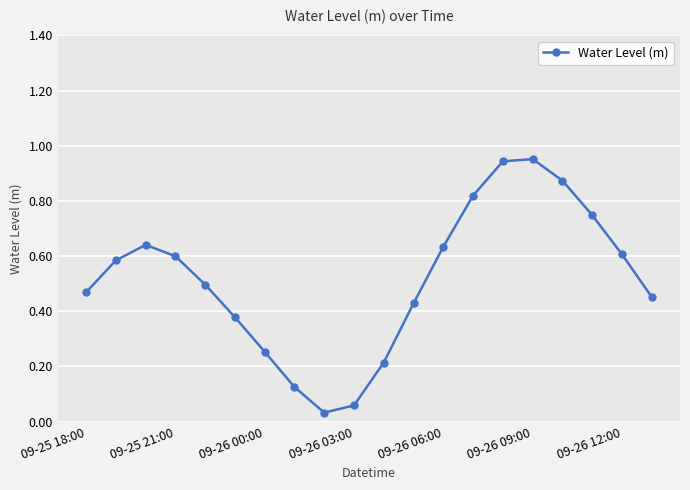

How many points are higher than both their immediate neighbors (excluding endpoints)?

2